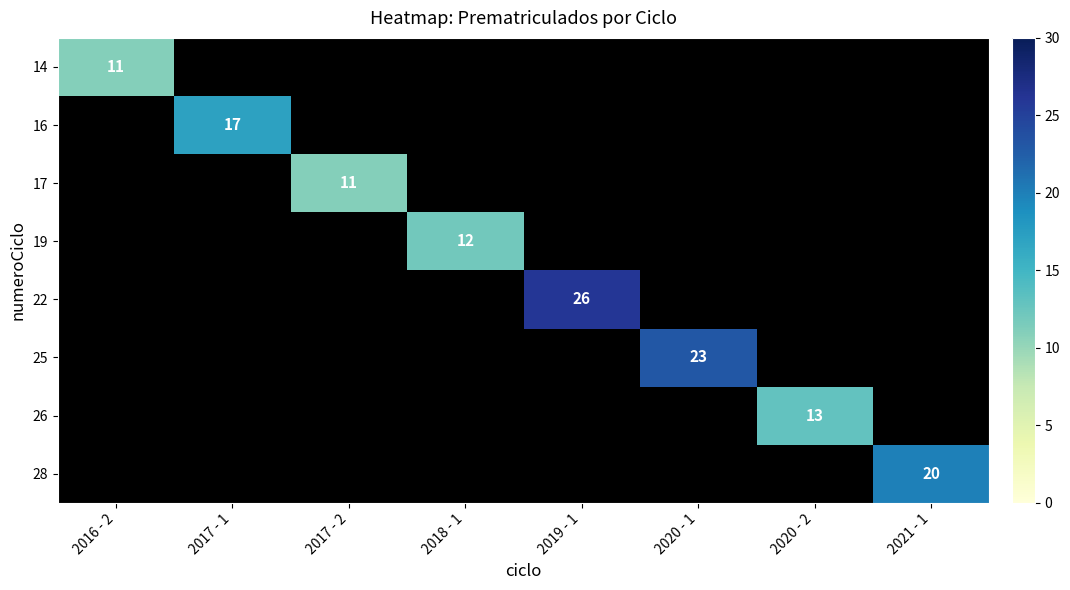

True or false: 19 has a value of 19 at 2018 - 1.

False